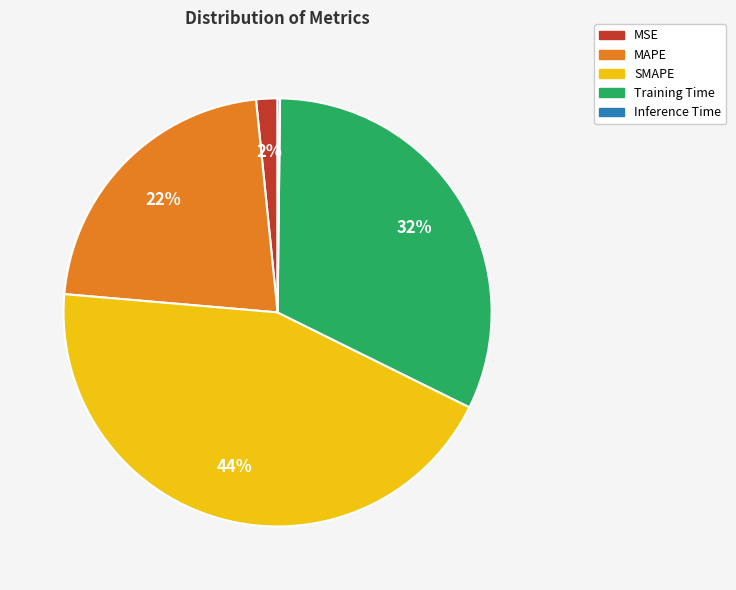

Which category has the biggest portion of the pie?

SMAPE